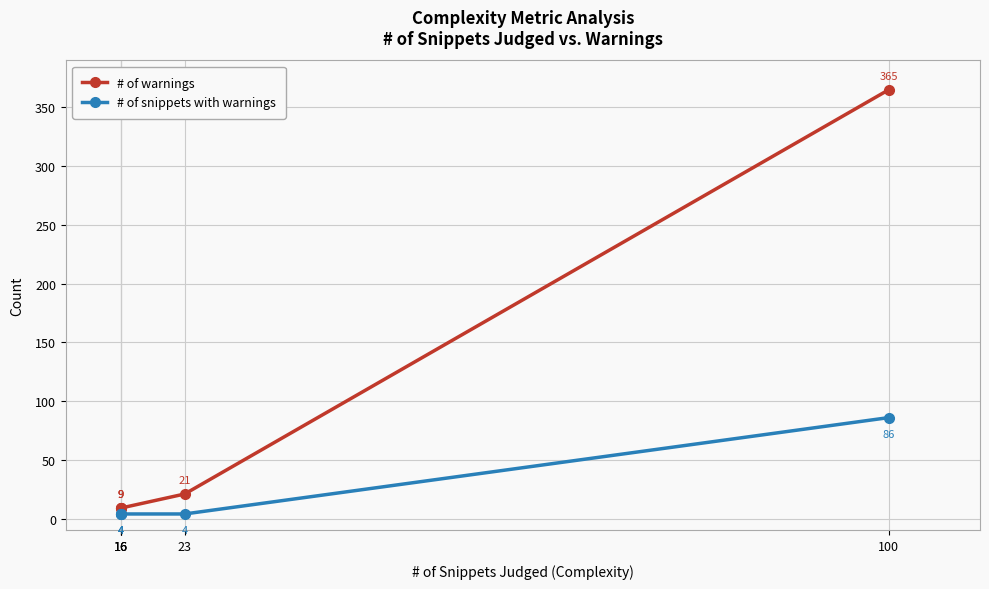

List the series in order of their peak value, lowest first.

# of snippets with warnings, # of warnings